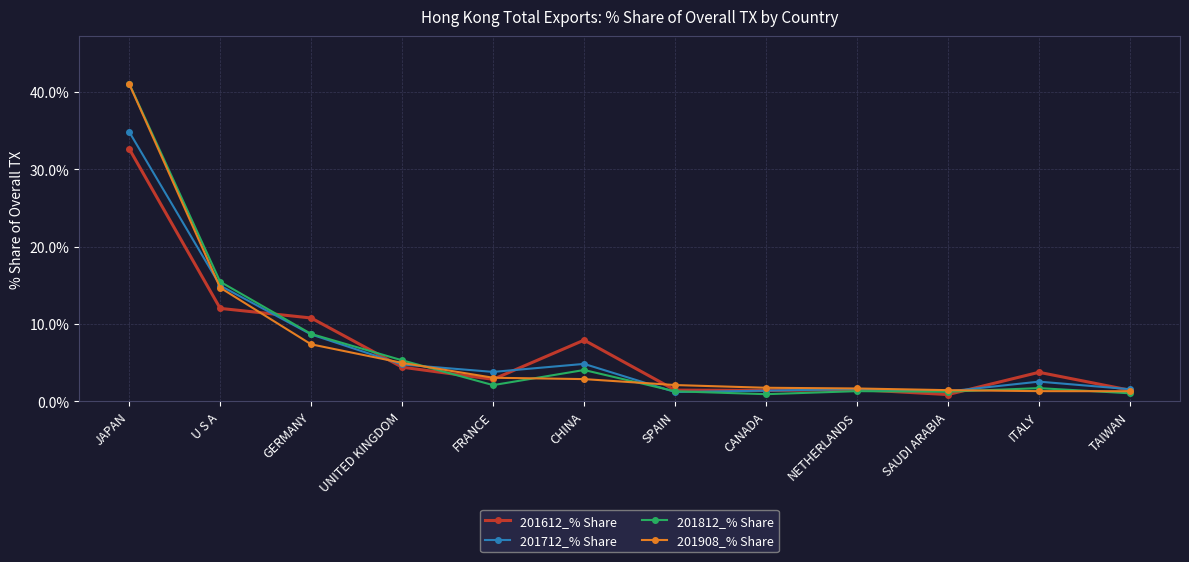

How many data points in 201812_% Share are less than 2?

6